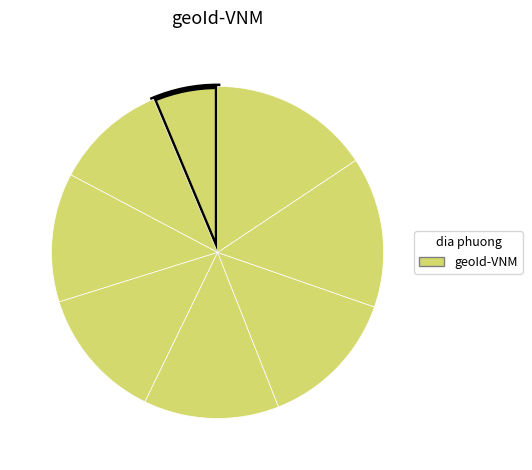

Count the number of slices in the pie.

8